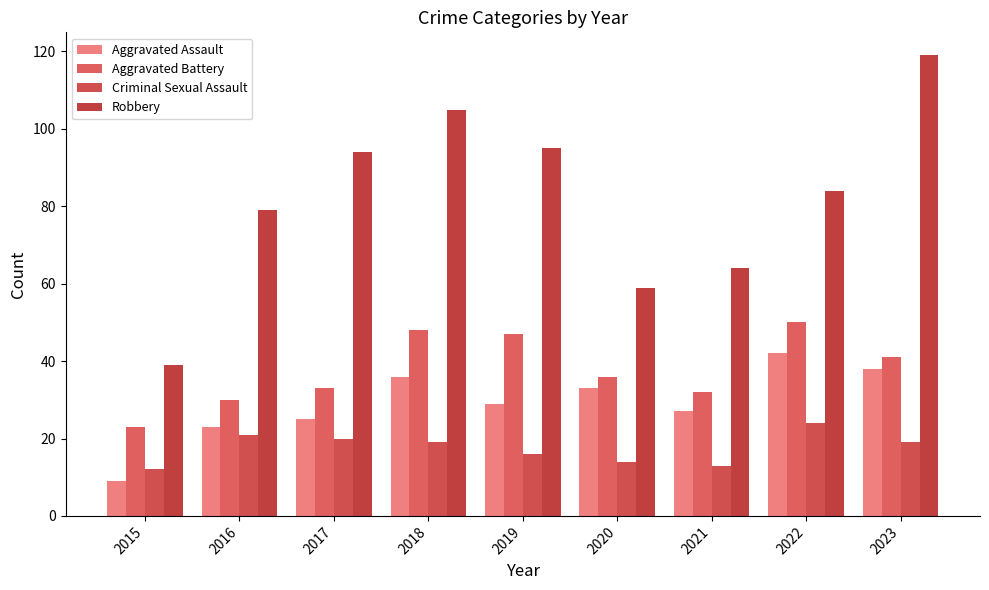

At which category is the sum across all series the highest?

2023